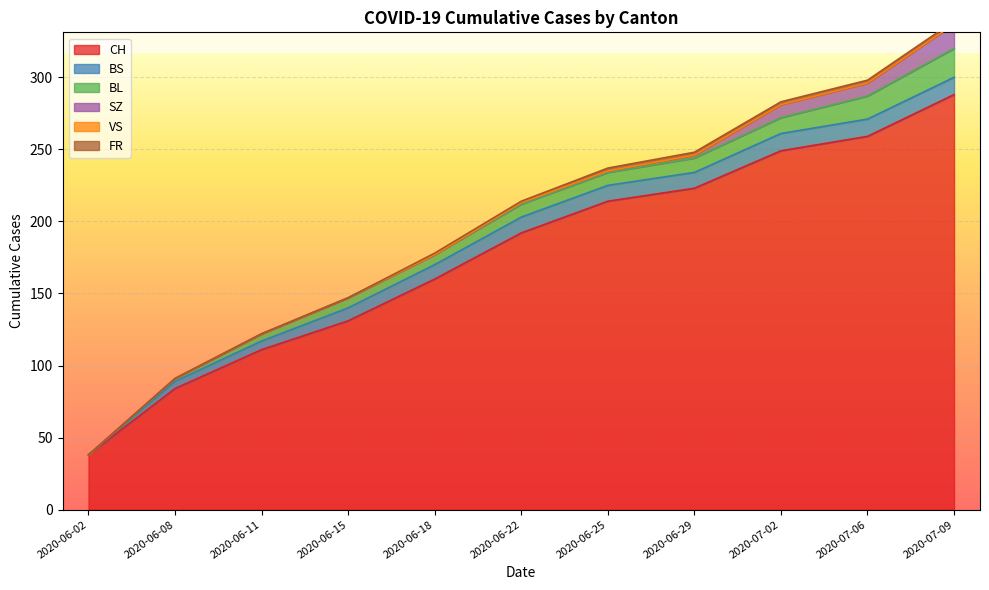

What are all the series names shown in the legend?

CH, BS, BL, SZ, VS, FR